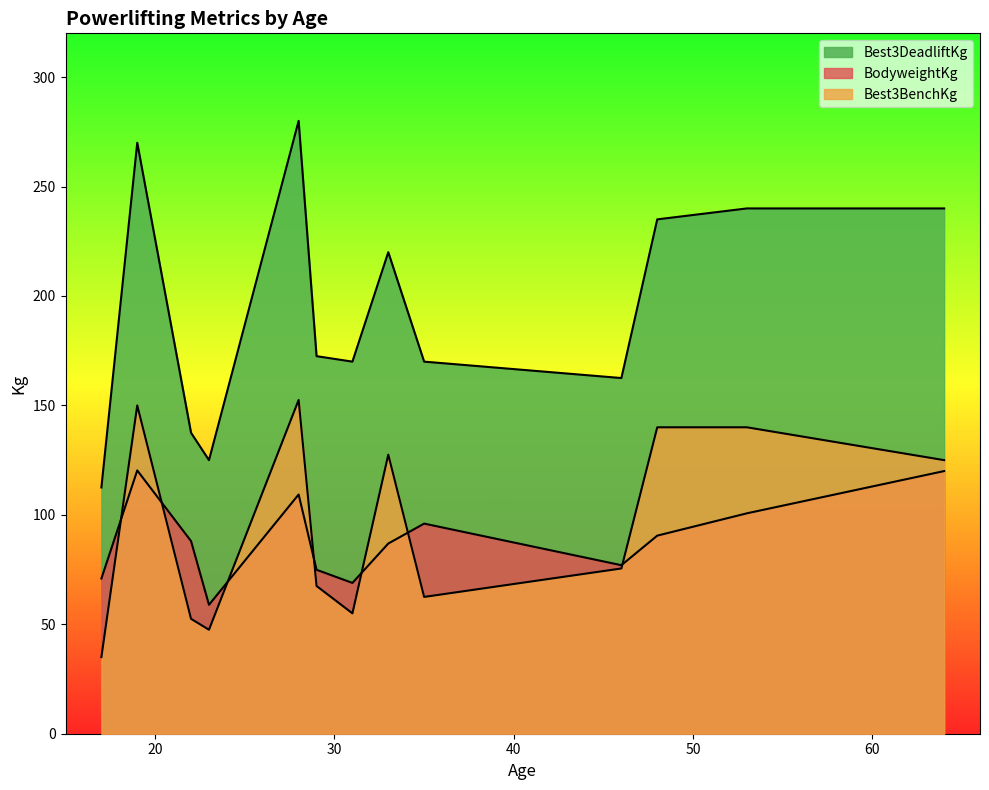

Is it true that Best3BenchKg equals 15.2 at 23?

False